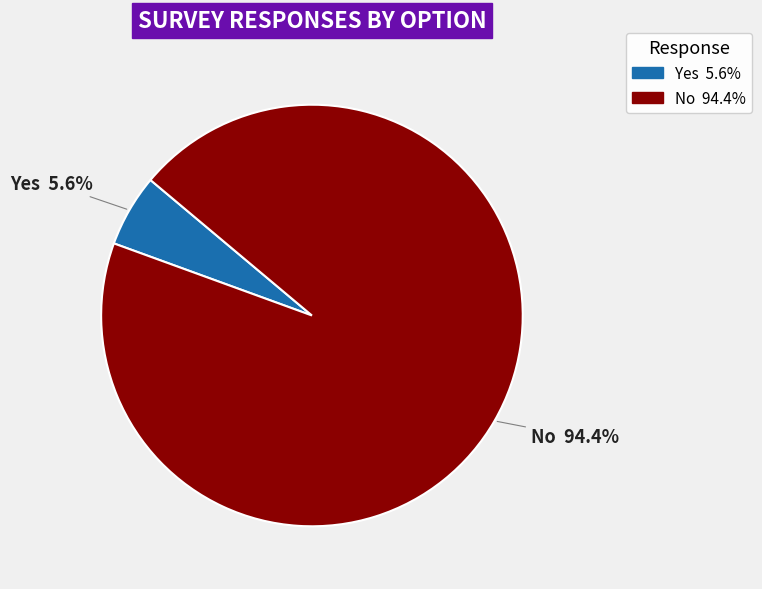

What percentage is the No slice, to the nearest percent?

94%